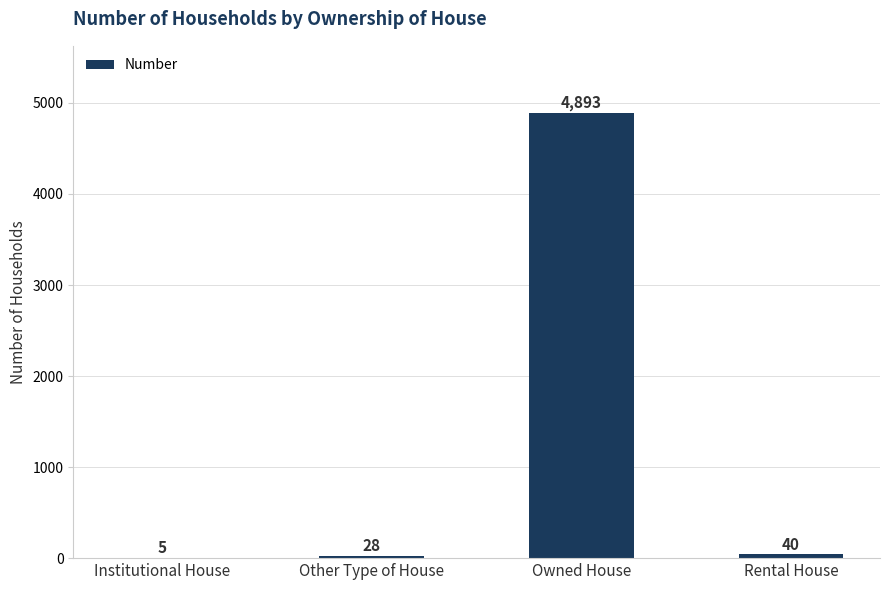

Where is the data nearest to the value 2449?

Rental House